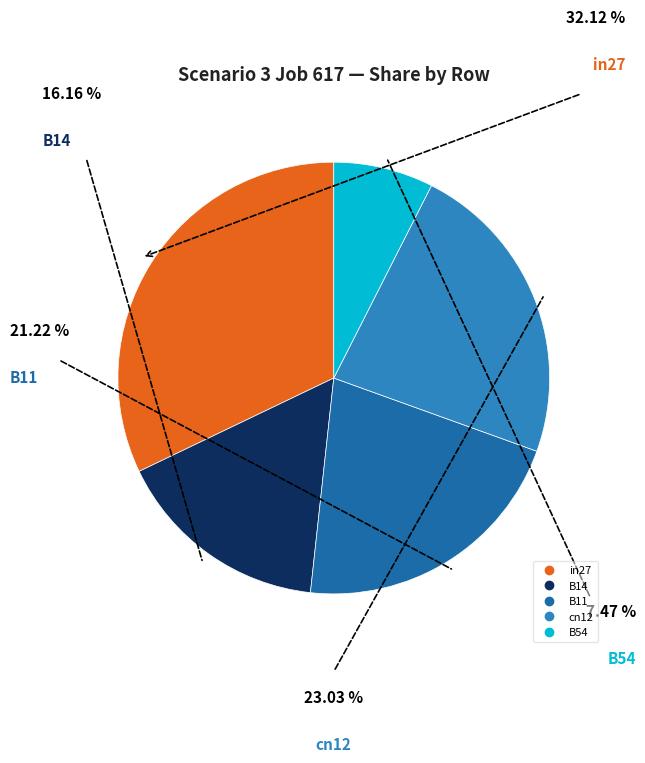

Combined, do B11 and in27 account for over 50%?

Yes